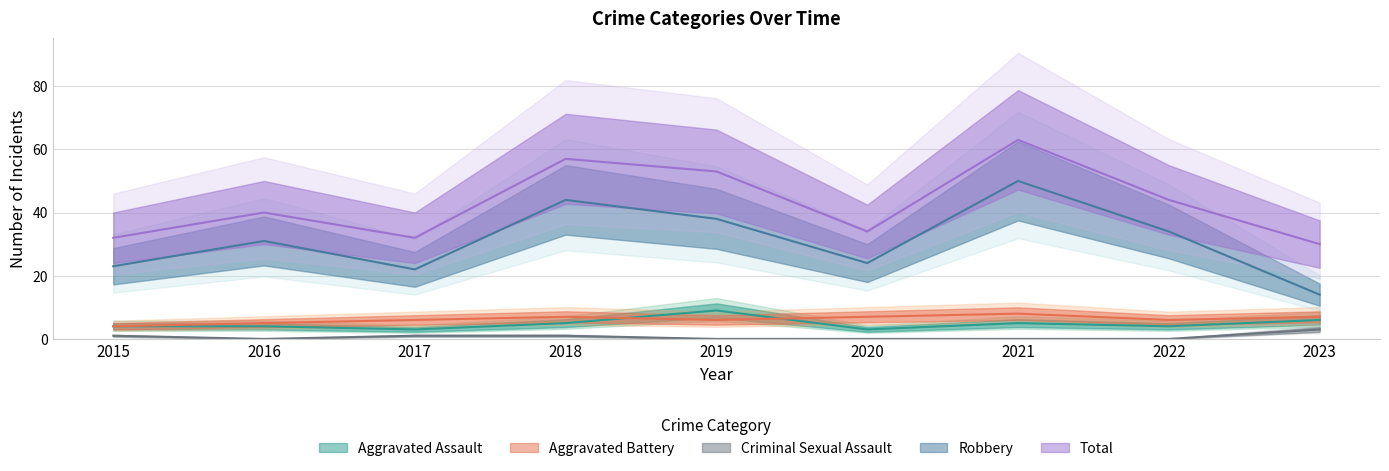

What is the difference between the highest and lowest values at 2019?

53